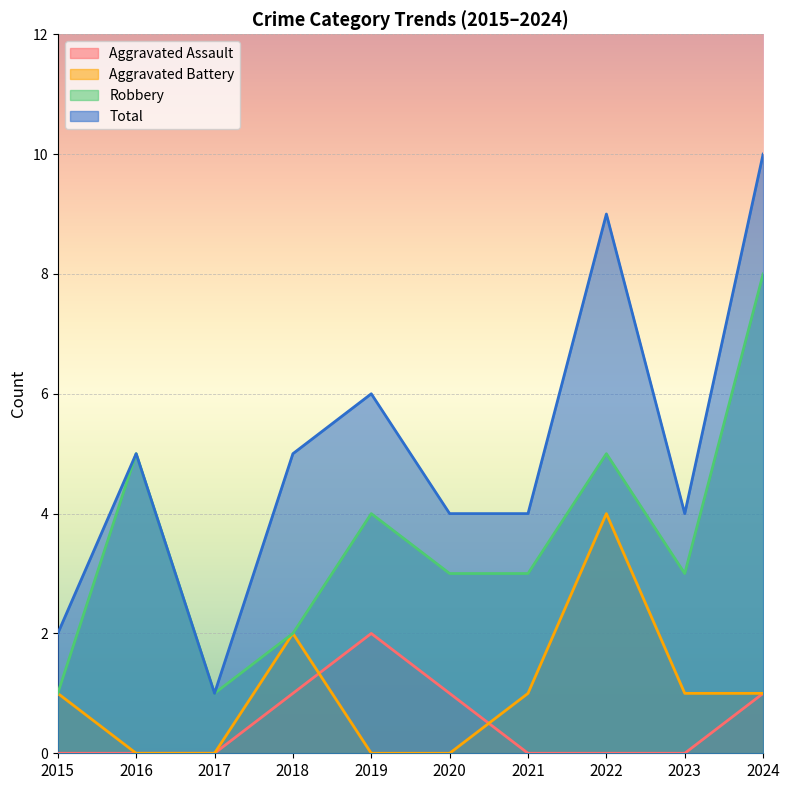

At which category is the sum across all series the highest?

2024